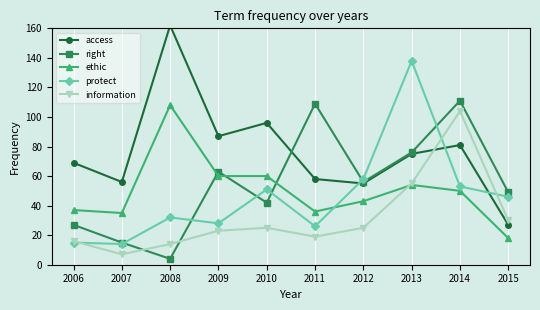

What are all the series names shown in the legend?

access, right, ethic, protect, information